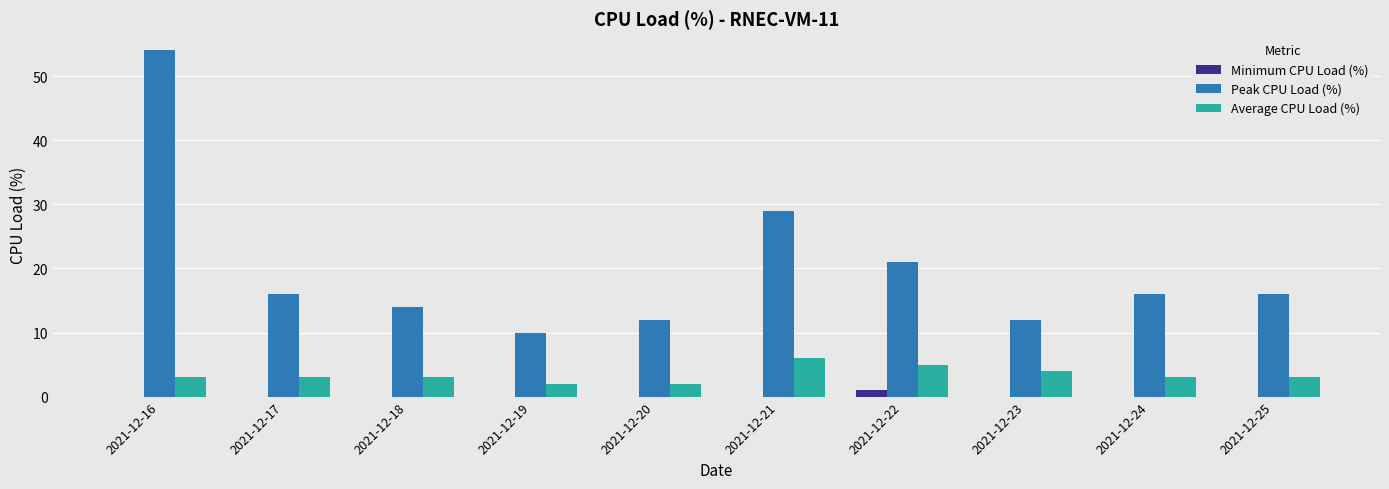

How many groups of bars are there?

10